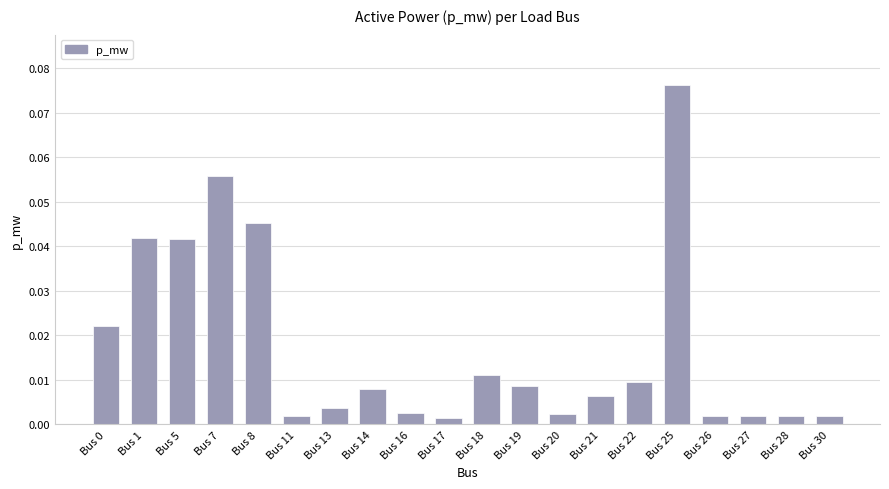

What is the change in value from Bus 22 to Bus 25?

+0.1